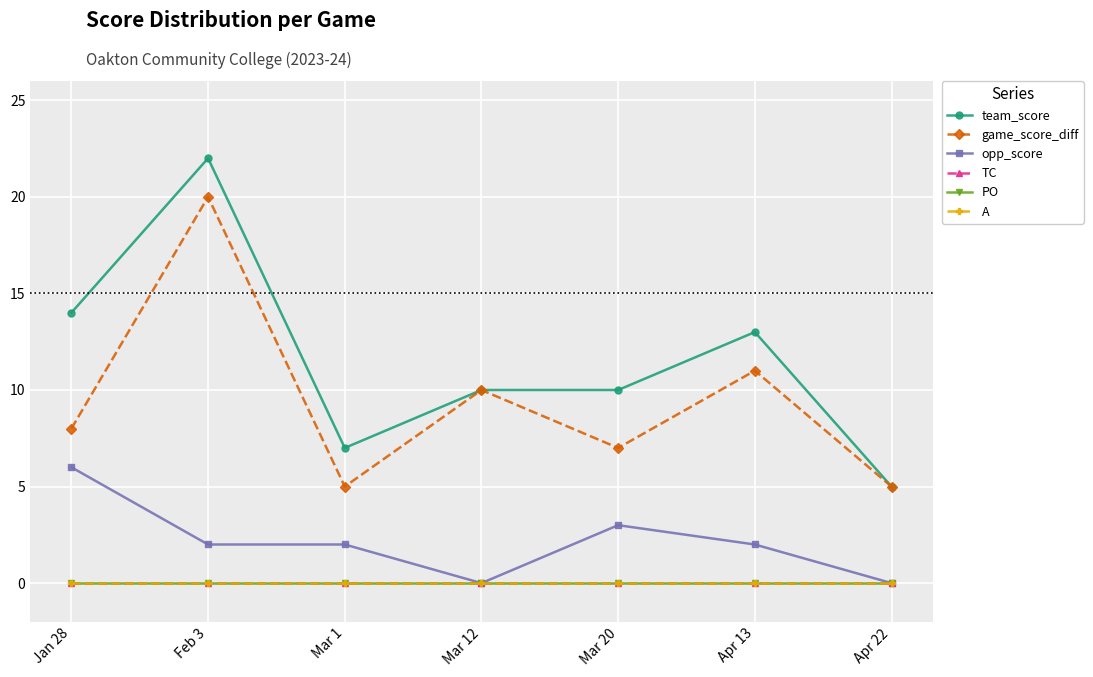

List the series in order of their peak value, highest first.

team_score, game_score_diff, opp_score, TC, PO, A